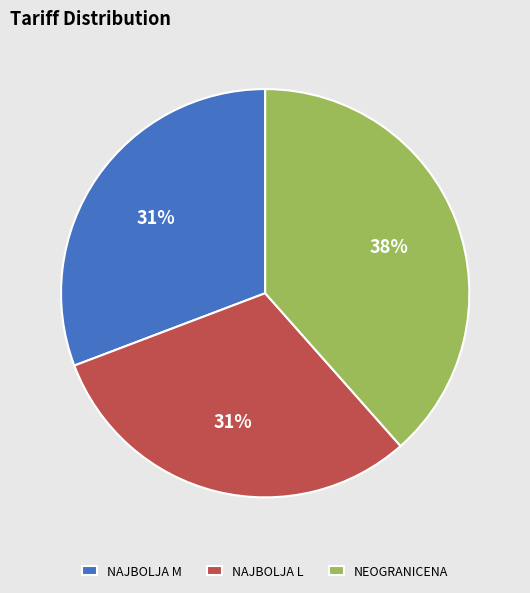

What is the ratio of the value at NAJBOLJA L to the value at NEOGRANICENA?

0.8